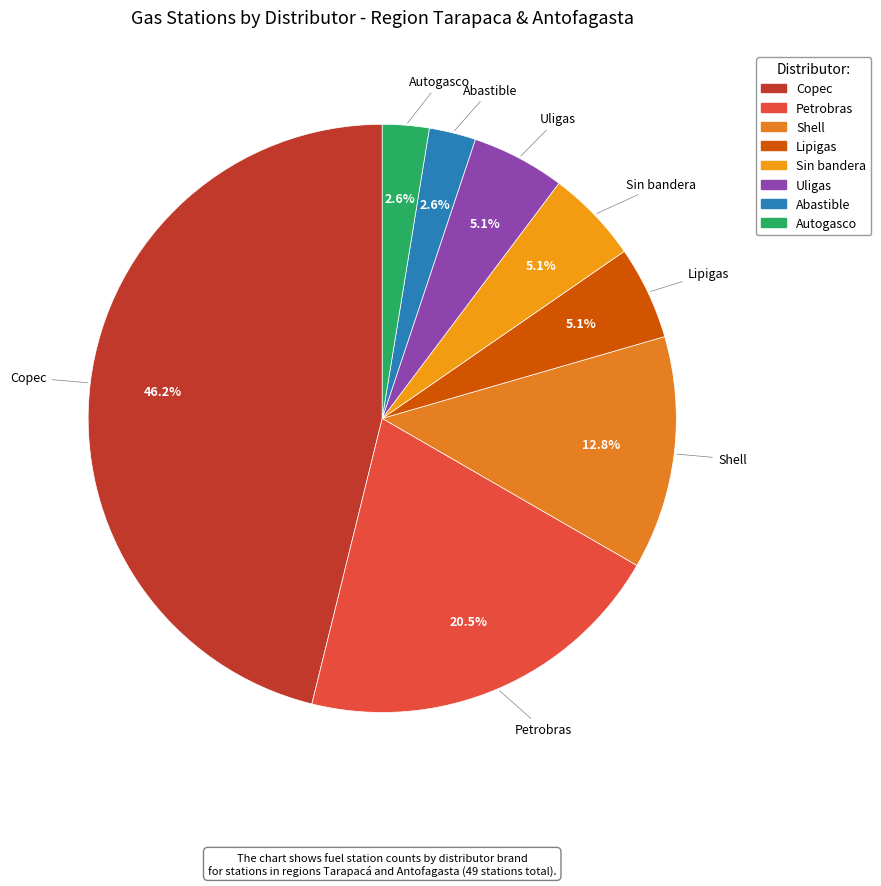

Is it true that Copec is 59% of the pie?

False